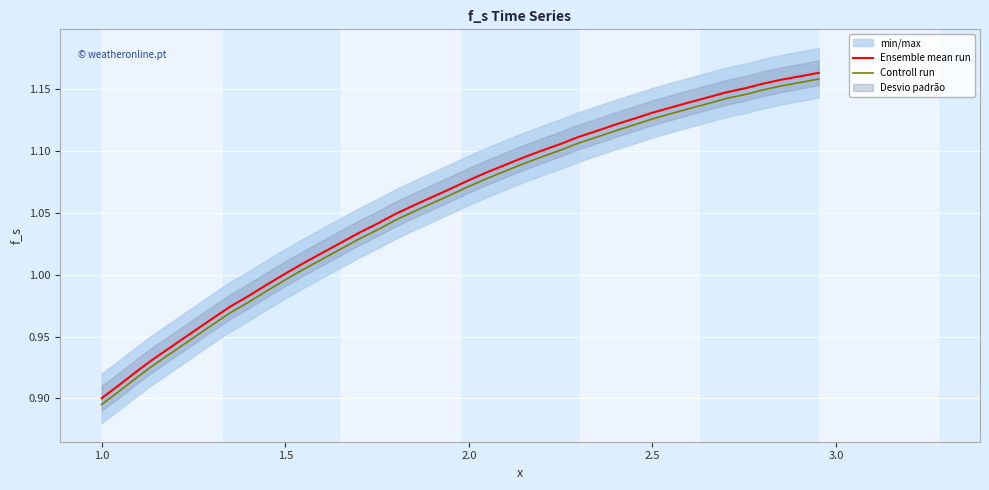

True or false: Controll run and Ensemble mean run intersect in this chart.

False